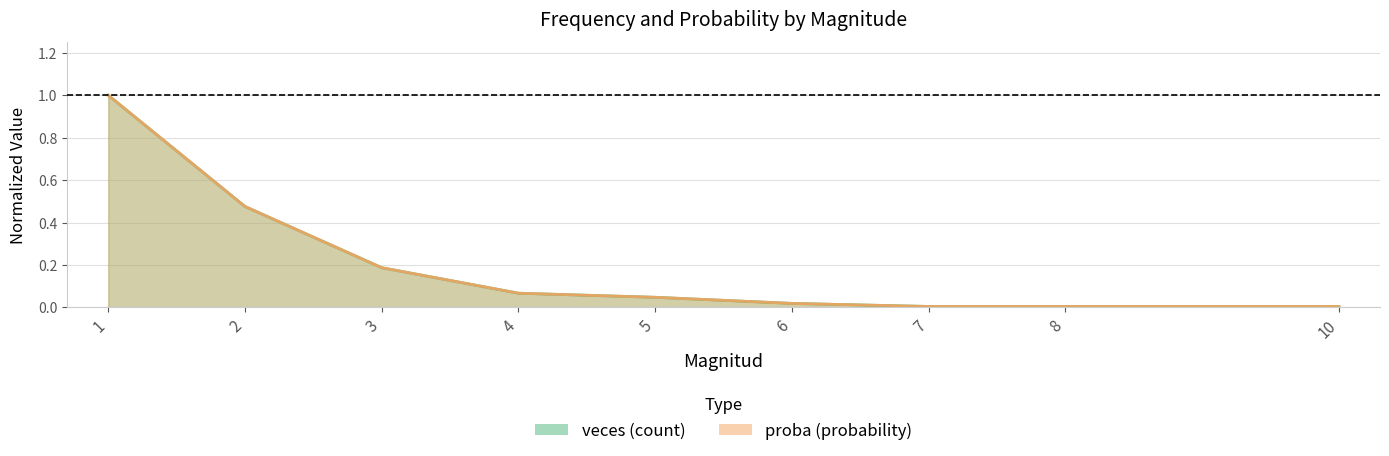

What is the average value of the proba series?

0.2